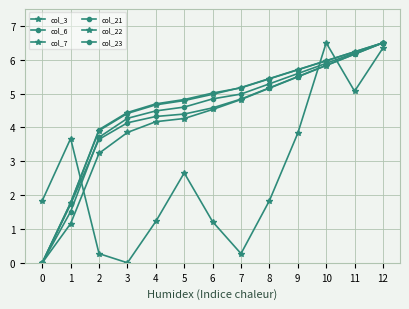

Is this an area chart (filled region under the line)?

No